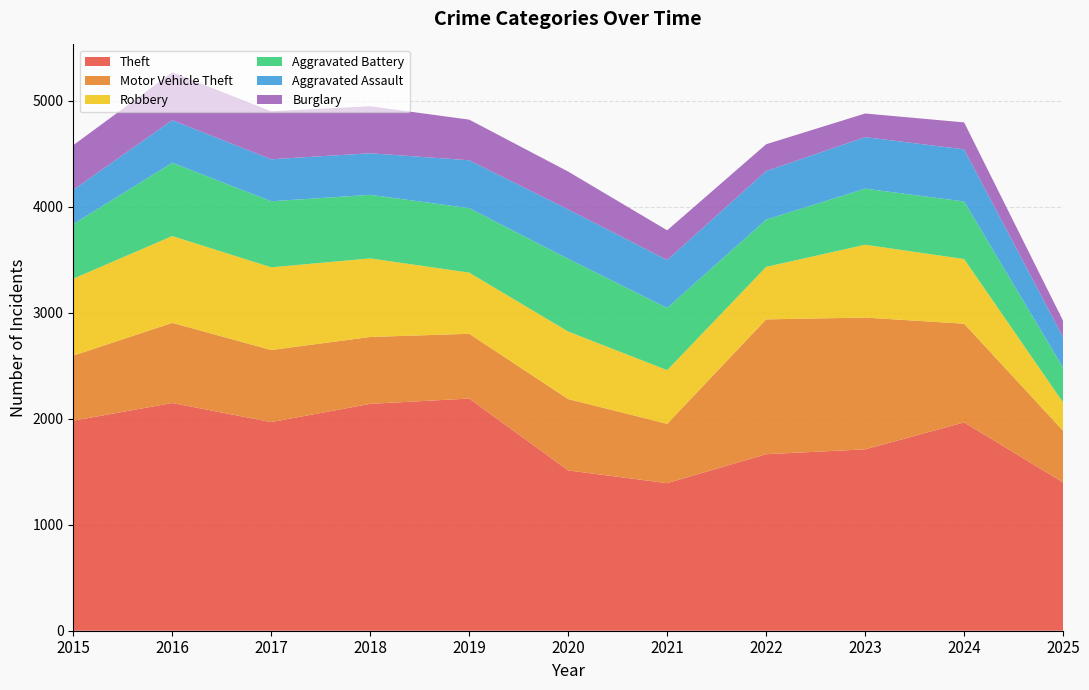

Reading right to left, what are all the values shown in this chart?

Theft: 2025=1399	2024=1965	2023=1711	2022=1665	2021=1392	2020=1512	2019=2190	2018=2140	2017=1968	2016=2148	2015=1981
Motor Vehicle Theft: 2025=487	2024=931	2023=1243	2022=1272	2021=560	2020=673	2019=611	2018=631	2017=680	2016=756	2015=614
Robbery: 2025=267	2024=610	2023=687	2022=495	2021=506	2020=637	2019=577	2018=741	2017=780	2016=819	2015=726
Aggravated Battery: 2025=328	2024=543	2023=529	2022=446	2021=587	2020=686	2019=608	2018=600	2017=623	2016=691	2015=515
Aggravated Assault: 2025=287	2024=492	2023=486	2022=458	2021=452	2020=466	2019=452	2018=392	2017=396	2016=402	2015=323
Burglary: 2025=155	2024=254	2023=223	2022=253	2021=280	2020=357	2019=383	2018=443	2017=453	2016=451	2015=421